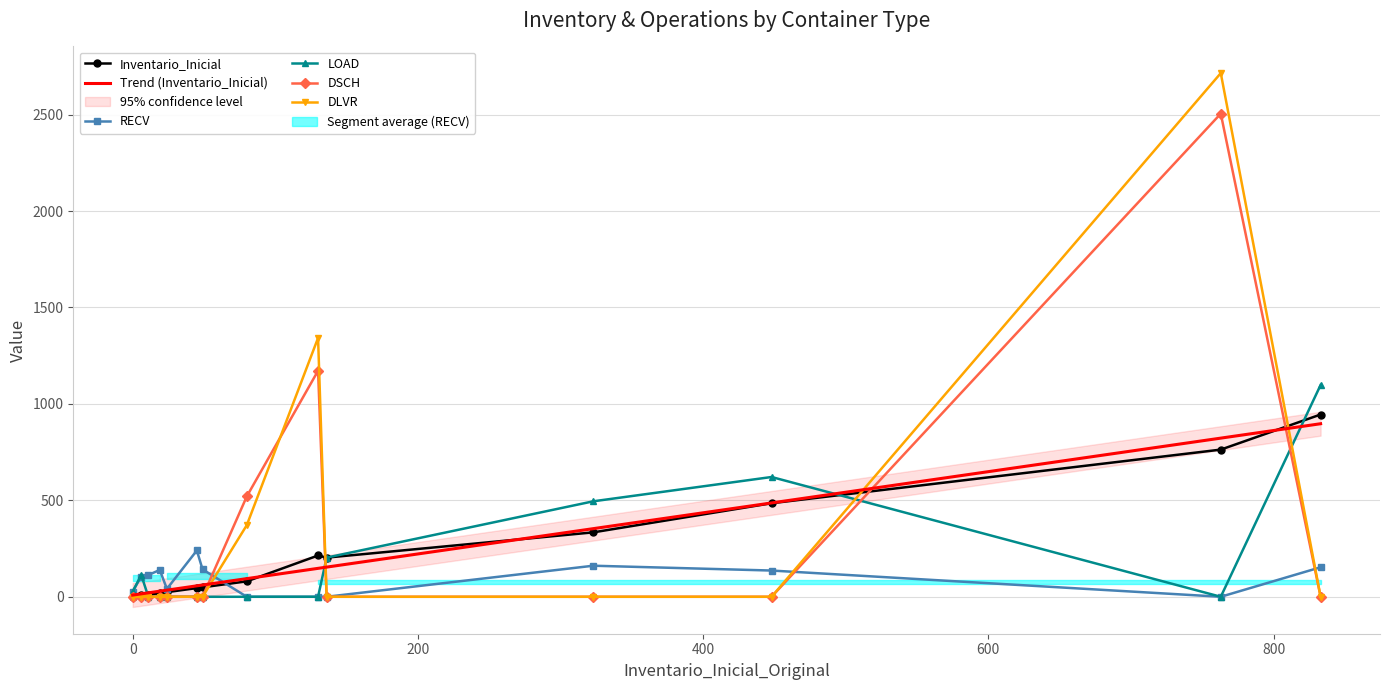

Which series ends up on top after the final intersection of DSCH and RECV?

RECV